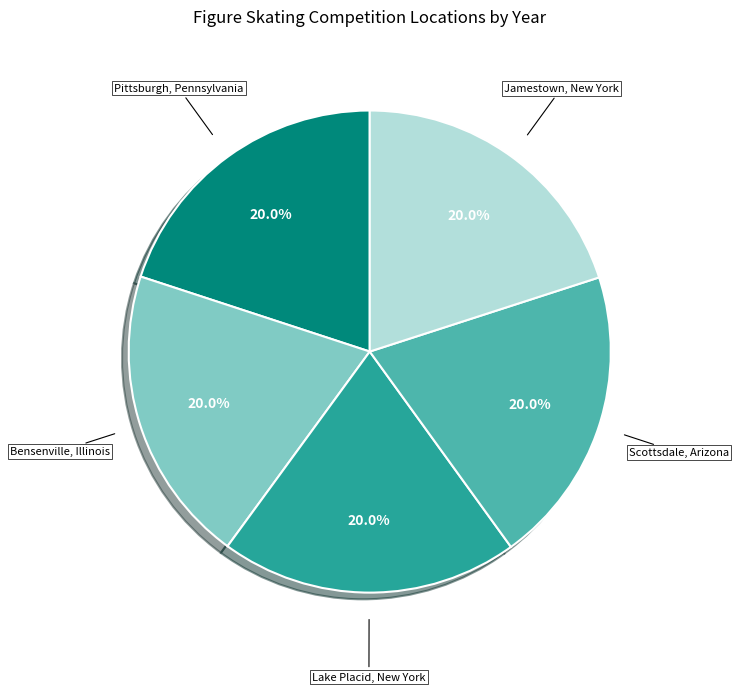

Count the number of slices in the pie.

5